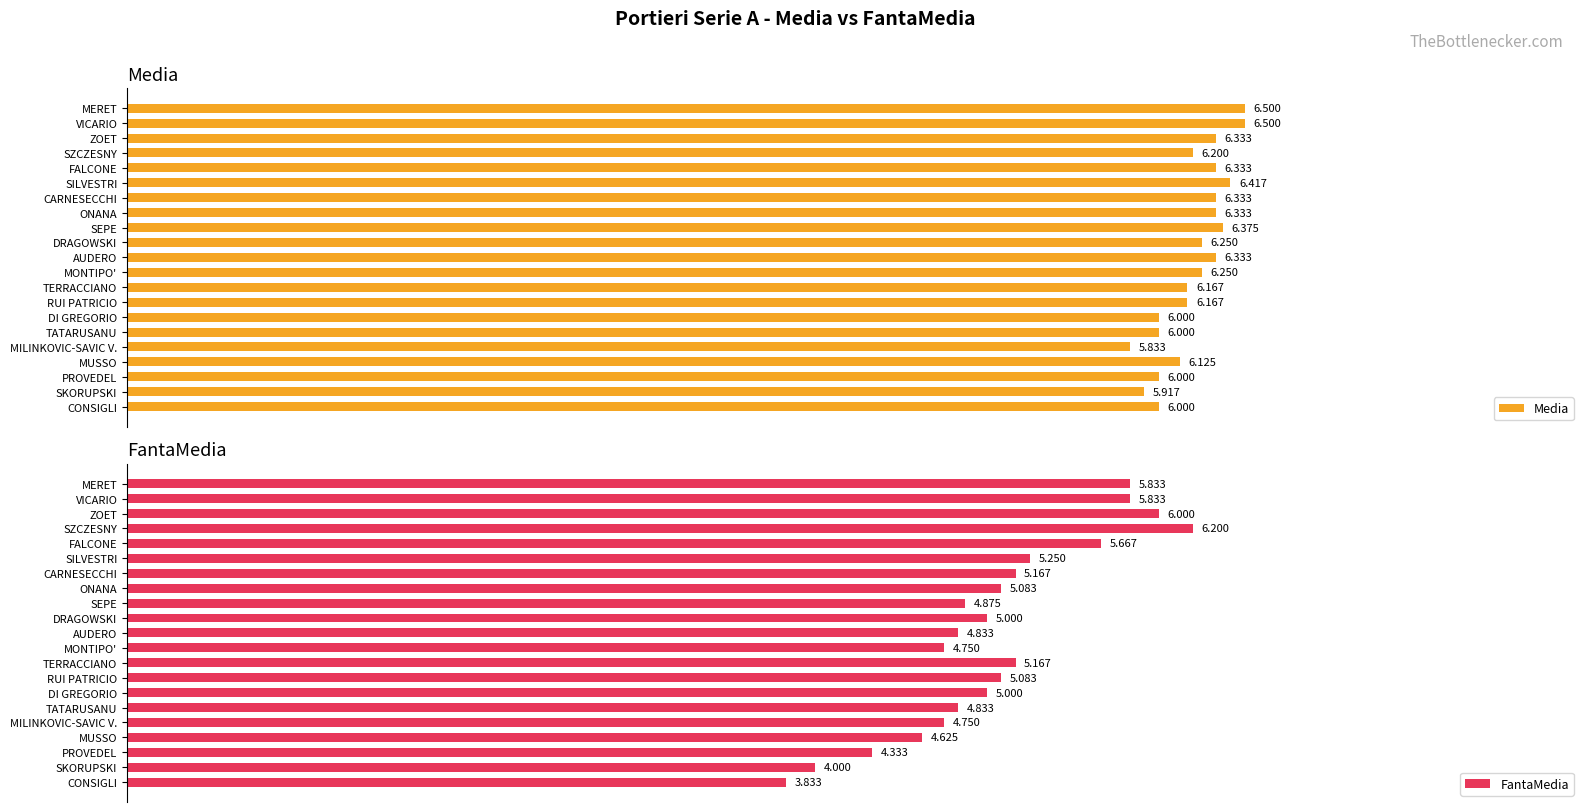

List the labels in order of FantaMedia value, largest first.

SZCZESNY, ZOET, MERET, VICARIO, FALCONE, SILVESTRI, CARNESECCHI, TERRACCIANO, ONANA, RUI PATRICIO, DRAGOWSKI, DI GREGORIO, SEPE, AUDERO, TATARUSANU, MONTIPO', MILINKOVIC-SAVIC V., MUSSO, PROVEDEL, SKORUPSKI, CONSIGLI